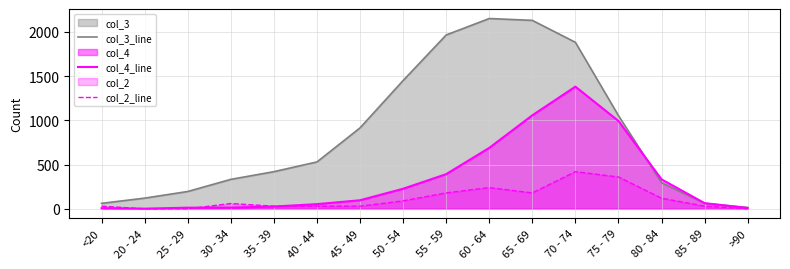

Which category has the highest value in the col_4_line series?

70 - 74